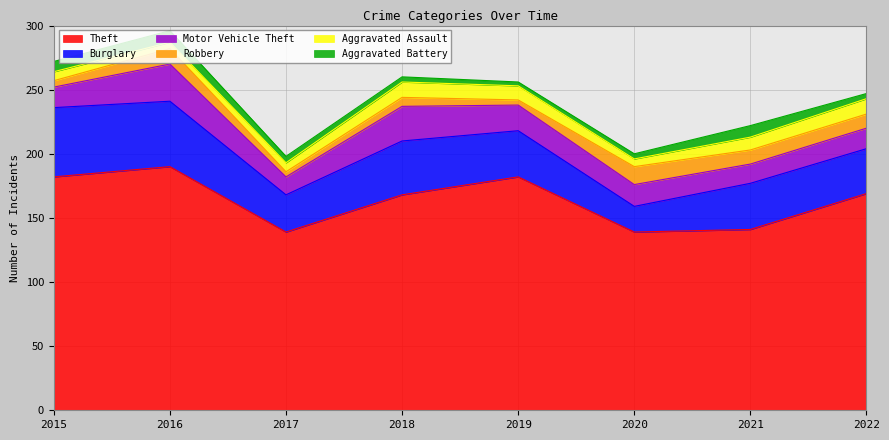

The value of Aggravated Assault at 2020 is 2. True or false?

False